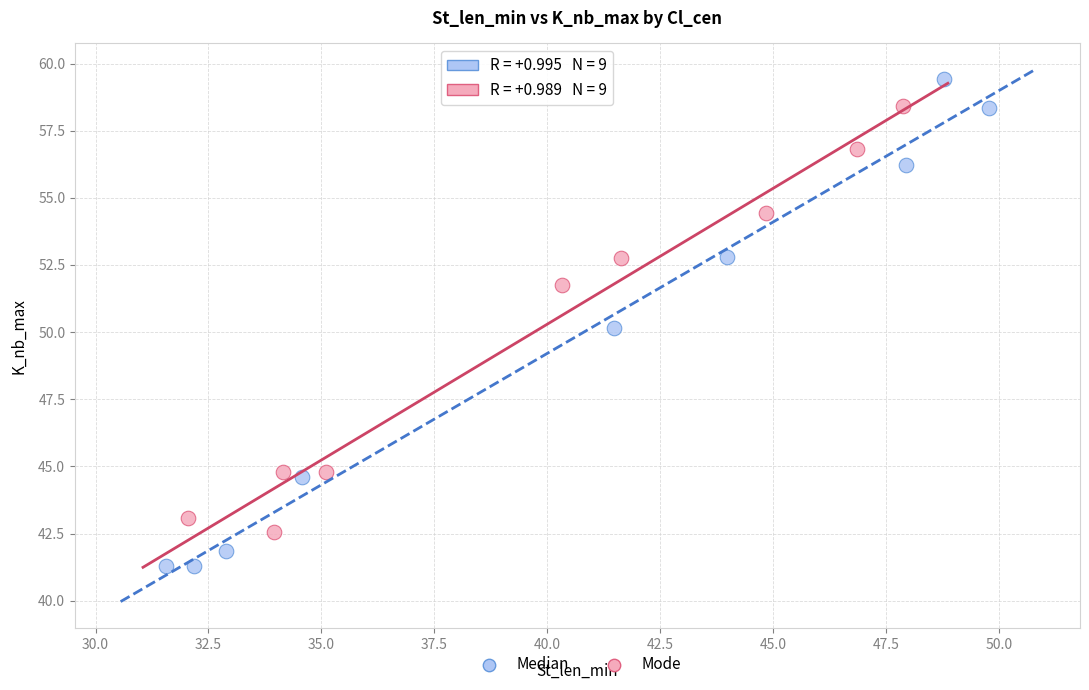

Which series reaches the minimum Y coordinate?

Median